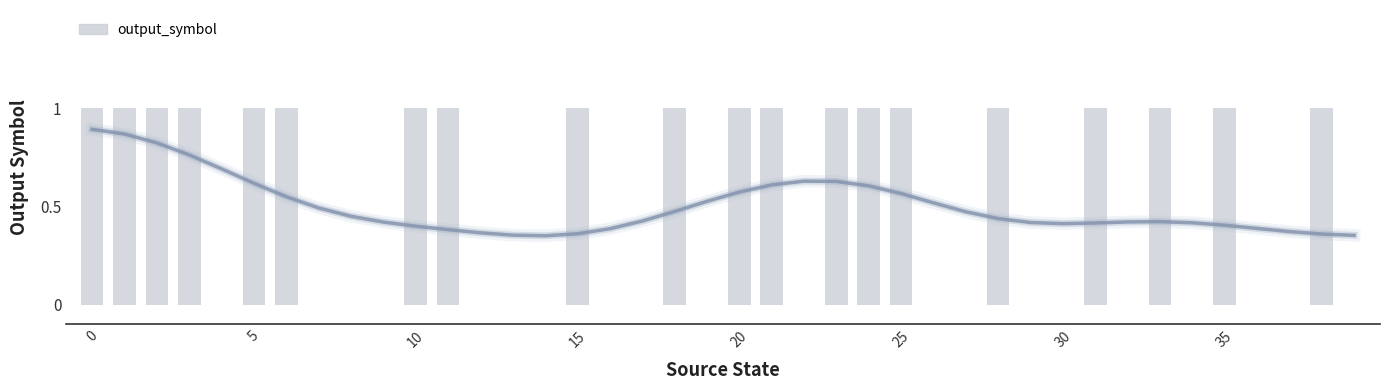

Count the values in the range 0 to 1.

40